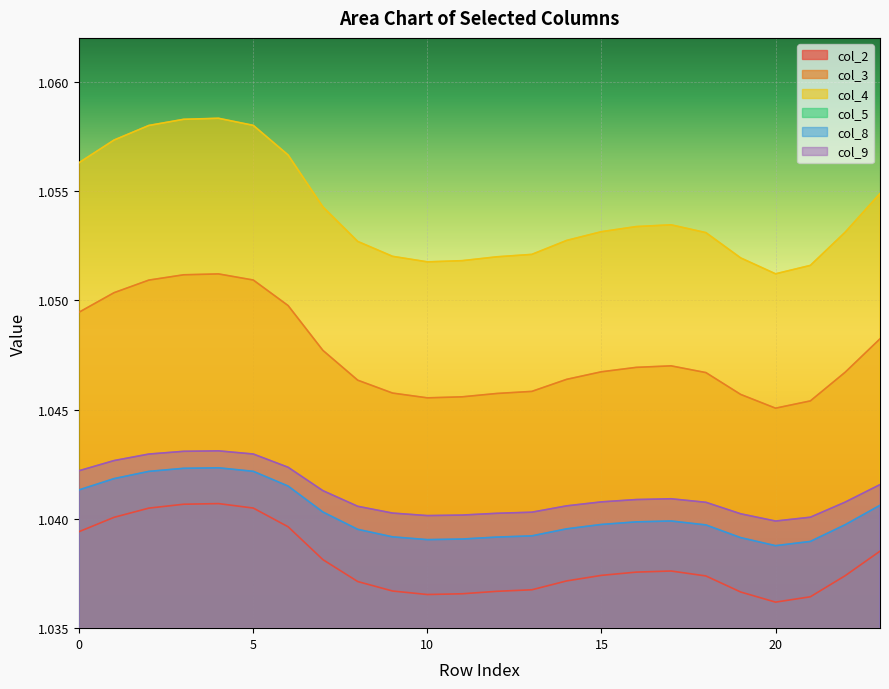

Reading right to left, transcribe all the data shown in this chart.

col_2: 1.0	1.0	1.0	1.0	1.0	1.0	1.0	1.0	1.0	1.0	1.0	1.0	1.0	1.0	1.0	1.0	1.0	1.0	1.0	1.0	1.0	1.0	1.0	1.0
col_3: 1.0	1.0	1.0	1.0	1.0	1.0	1.0	1.0	1.0	1.0	1.0	1.0	1.0	1.0	1.0	1.0	1.0	1.0	1.1	1.1	1.1	1.1	1.1	1.0
col_4: 1.1	1.1	1.1	1.1	1.1	1.1	1.1	1.1	1.1	1.1	1.1	1.1	1.1	1.1	1.1	1.1	1.1	1.1	1.1	1.1	1.1	1.1	1.1	1.1
col_8: 1.0	1.0	1.0	1.0	1.0	1.0	1.0	1.0	1.0	1.0	1.0	1.0	1.0	1.0	1.0	1.0	1.0	1.0	1.0	1.0	1.0	1.0	1.0	1.0
col_9: 1.0	1.0	1.0	1.0	1.0	1.0	1.0	1.0	1.0	1.0	1.0	1.0	1.0	1.0	1.0	1.0	1.0	1.0	1.0	1.0	1.0	1.0	1.0	1.0